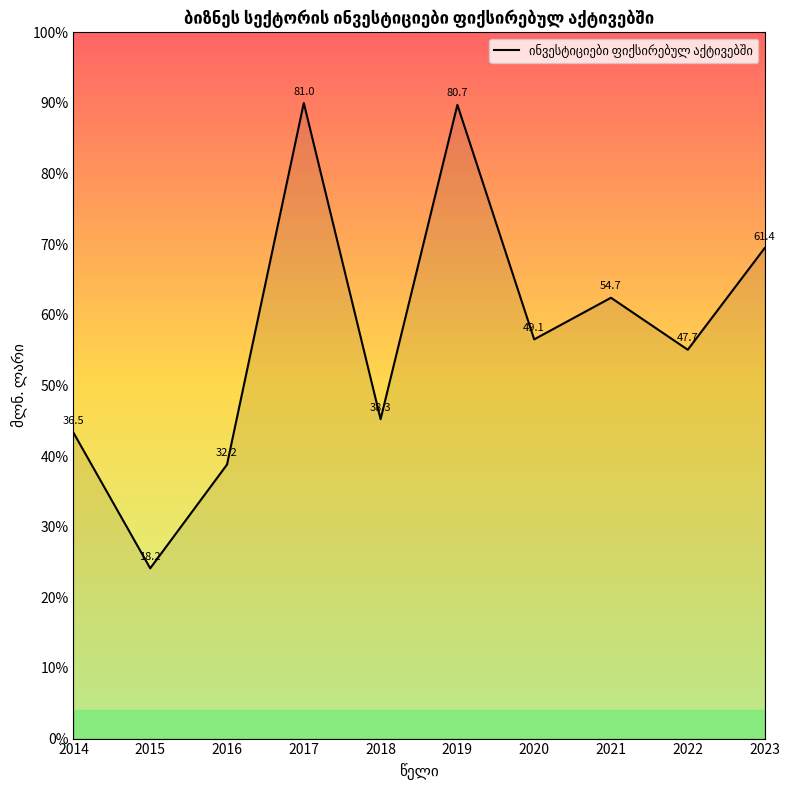

Does the chart have visible grid lines?

No